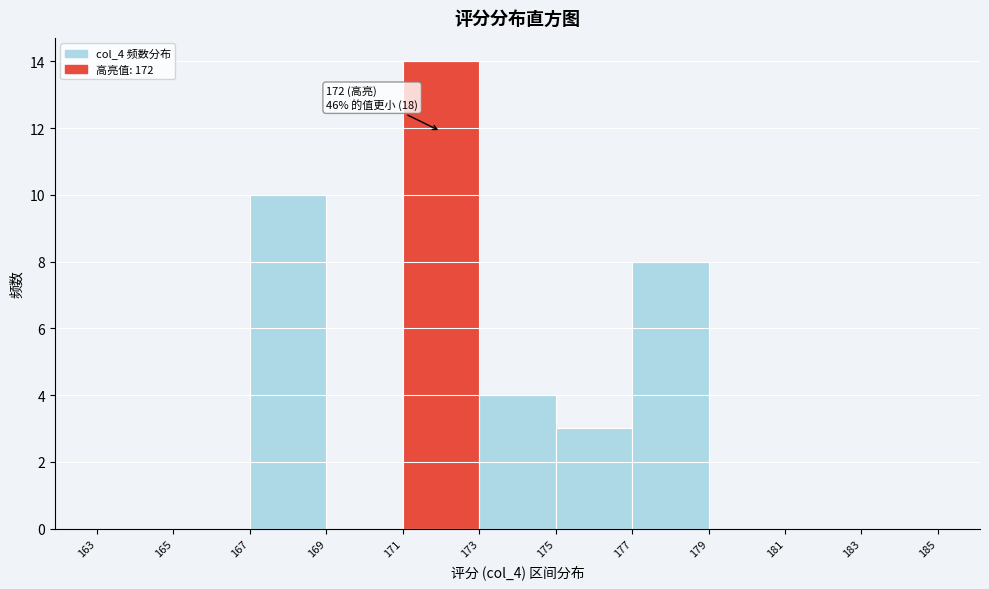

Over which range of the x-axis is the bar tallest?

171 to 173